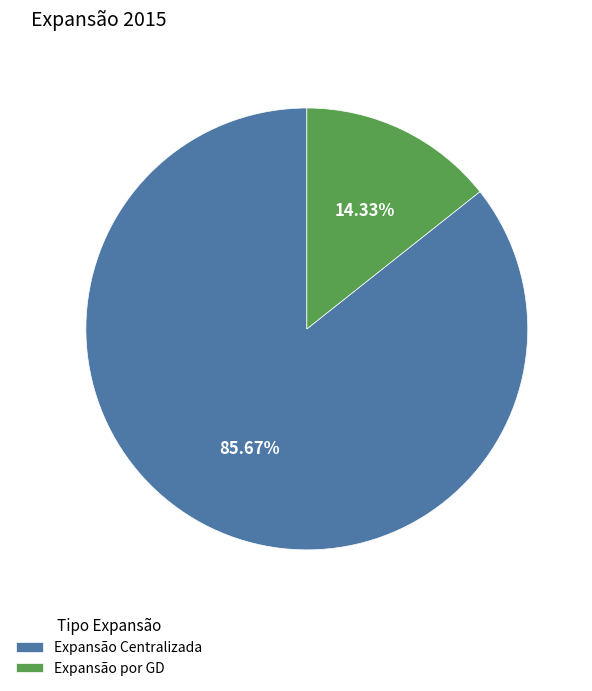

Which slice represents more than half of the pie?

Expansão Centralizada